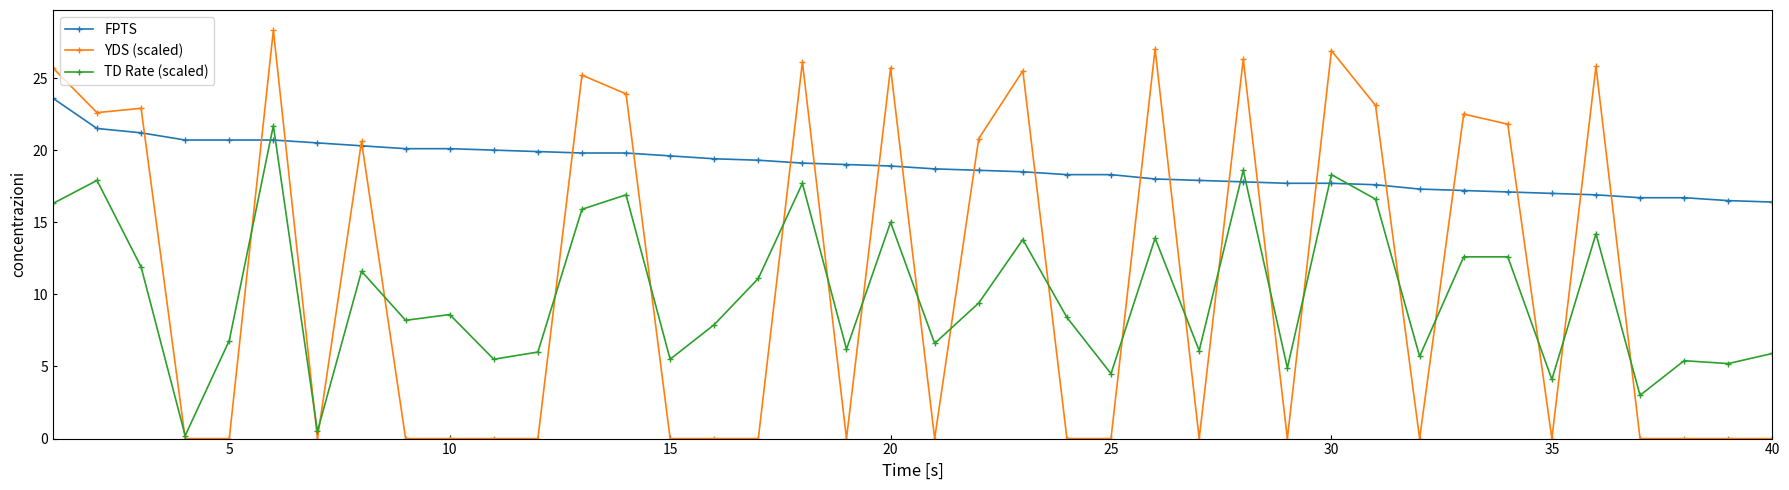

What is the value of the YDS (scaled) point at the 28th from the left?

26.3